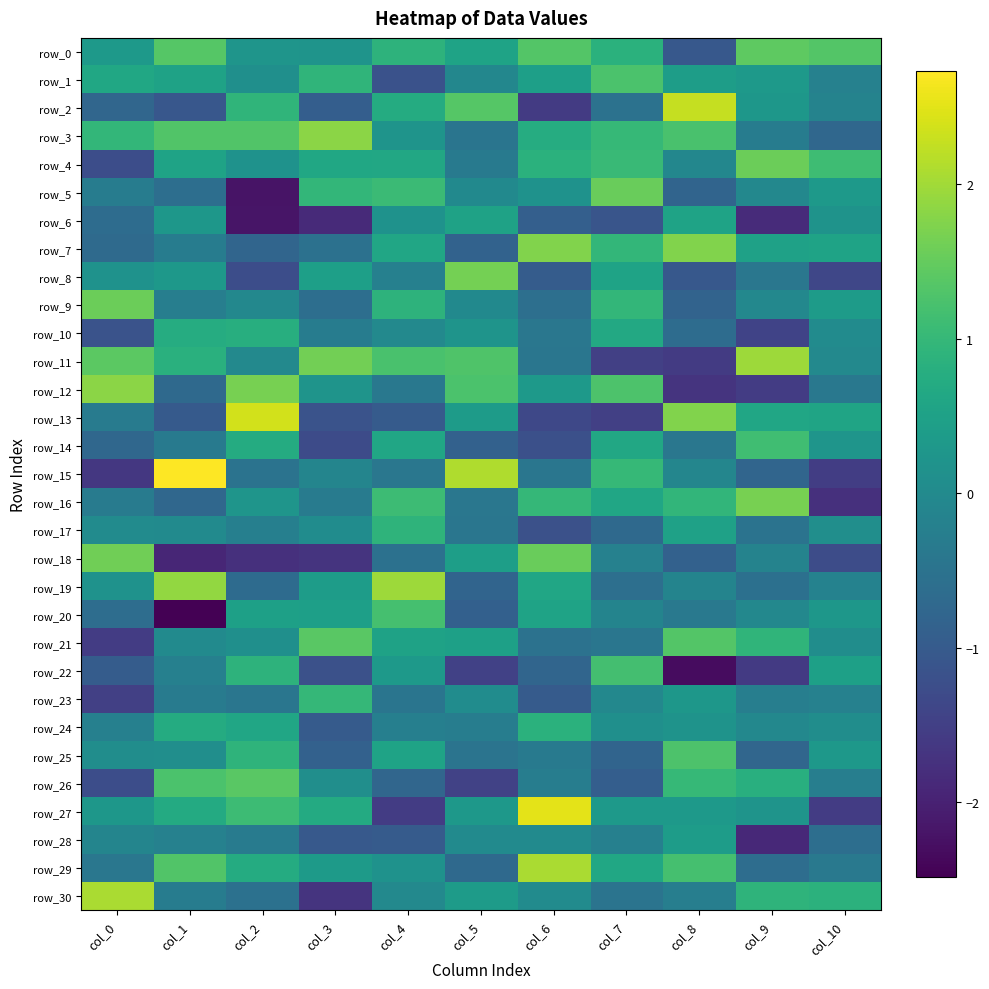

At which category is the sum across all series the highest?

col_4